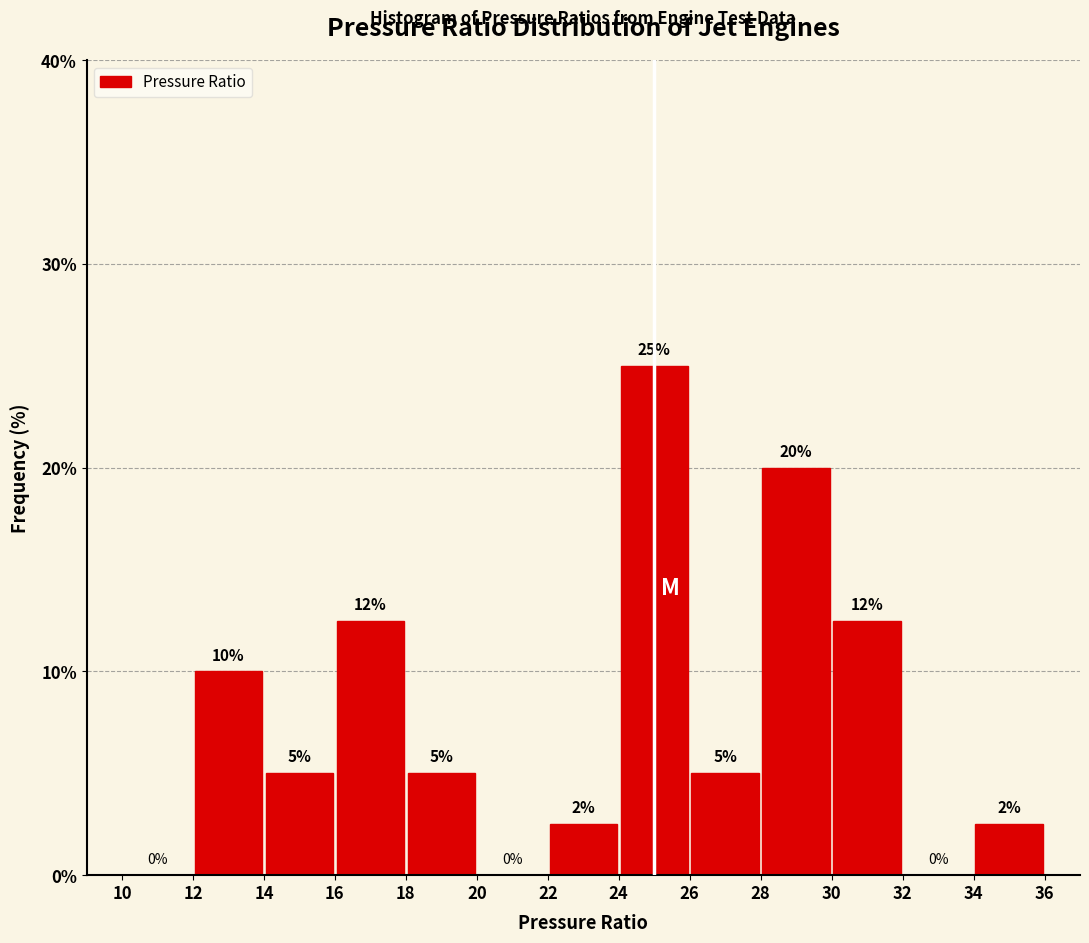

Over which range of the x-axis is the bar tallest?

24 to 26